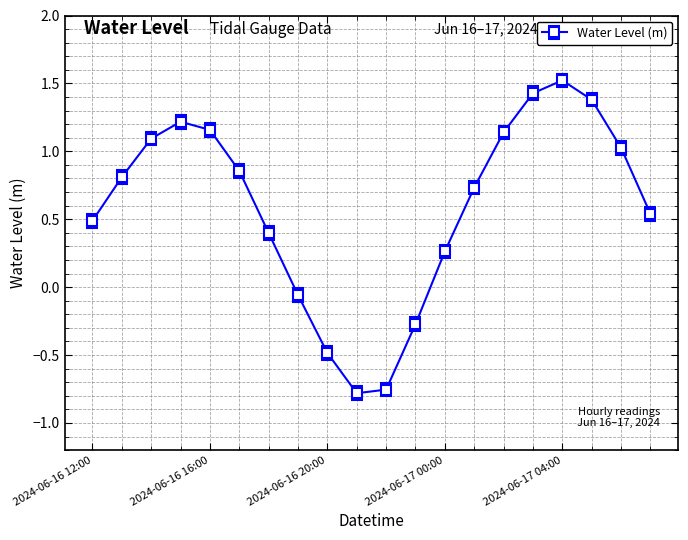

What is the maximum value shown in the chart?

1.5